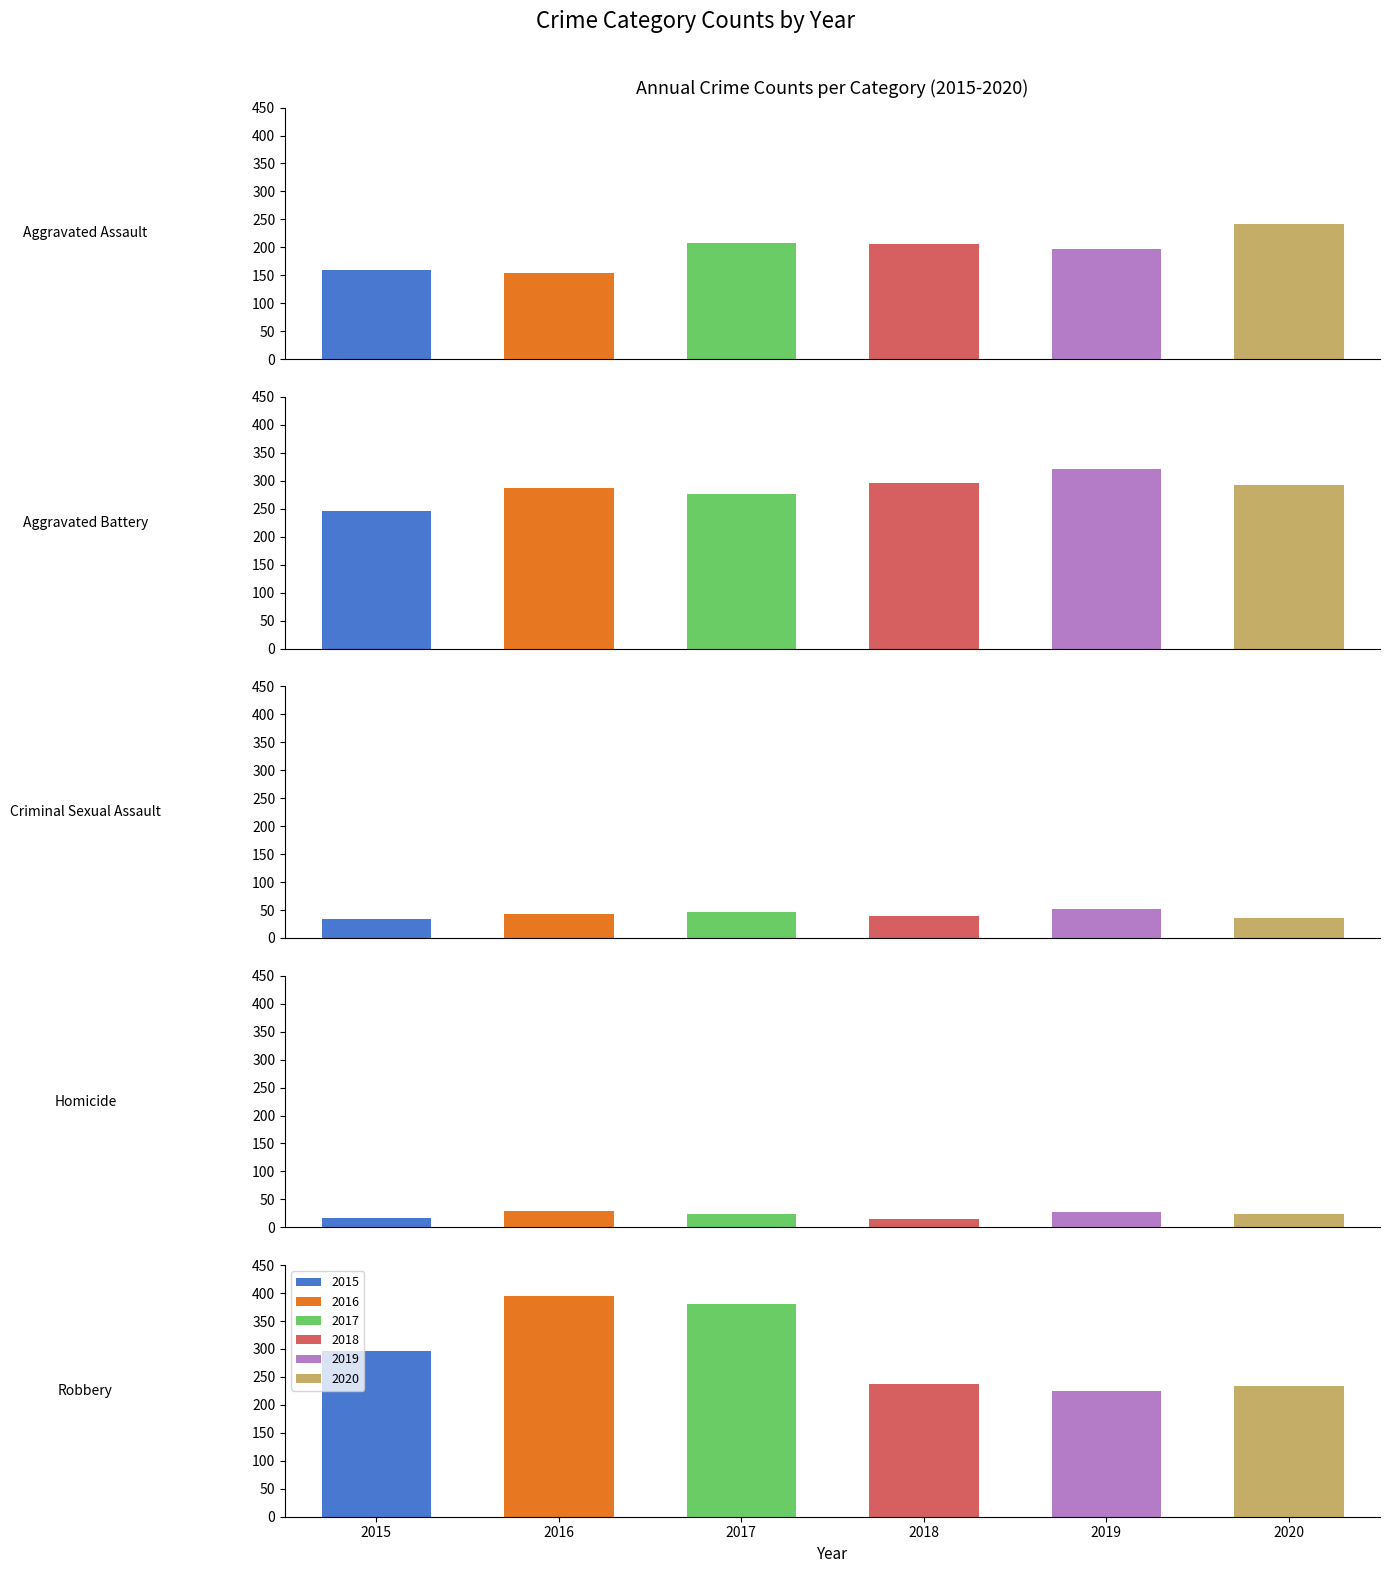

Is the value of 2015 at Criminal Sexual Assault greater than the value of 2020 at Aggravated Assault?

No